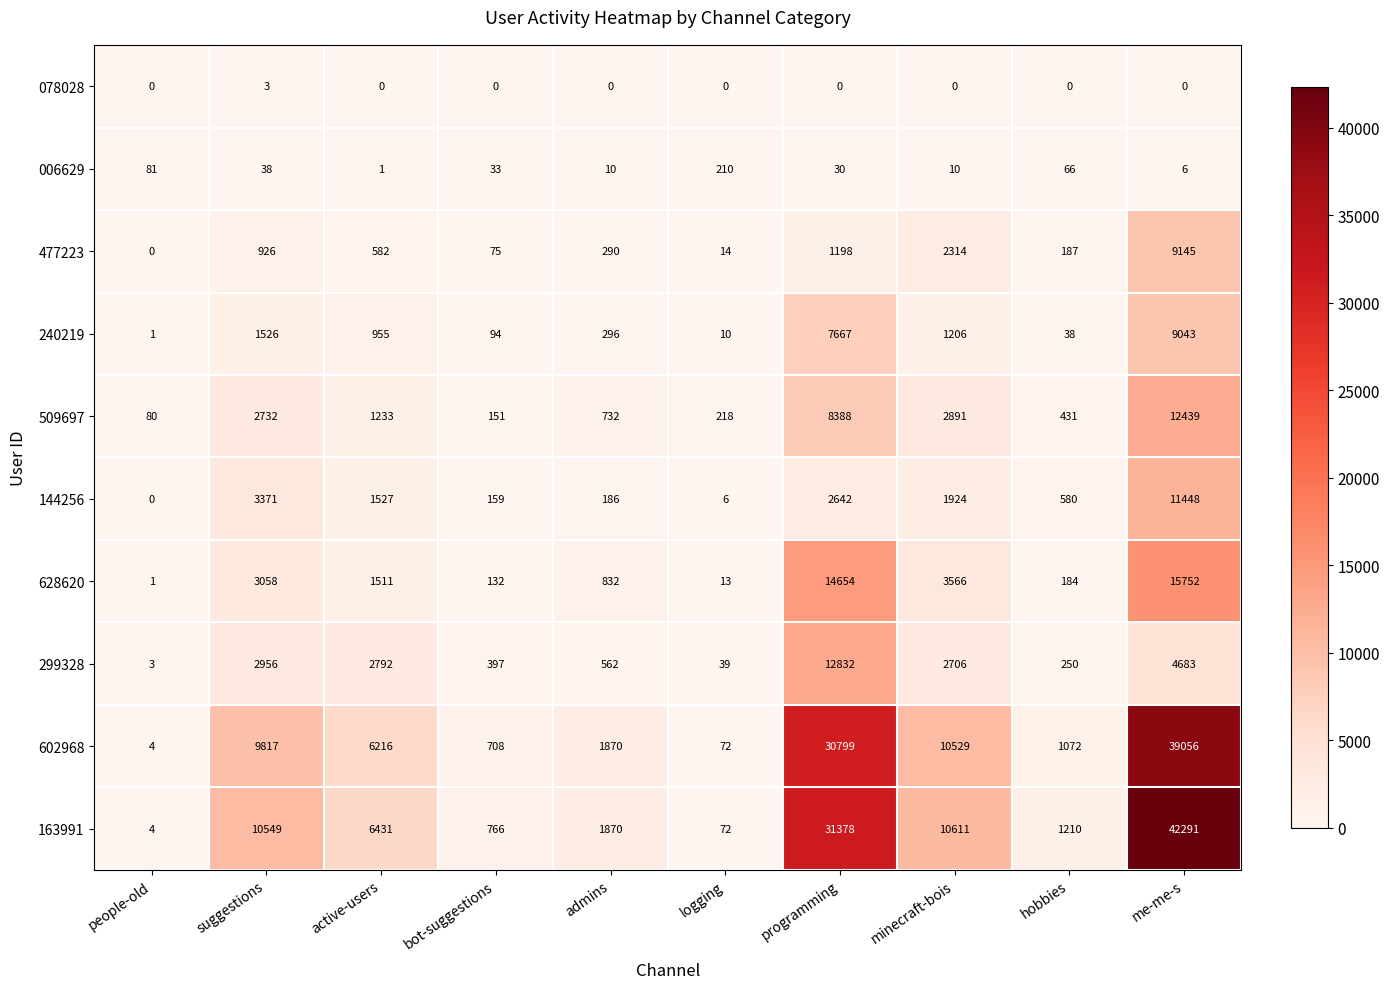

Rank the series by their maximum value, from highest to lowest.

163991, 602968, 628620, 299328, 509697, 144256, 477223, 240219, 006629, 078028